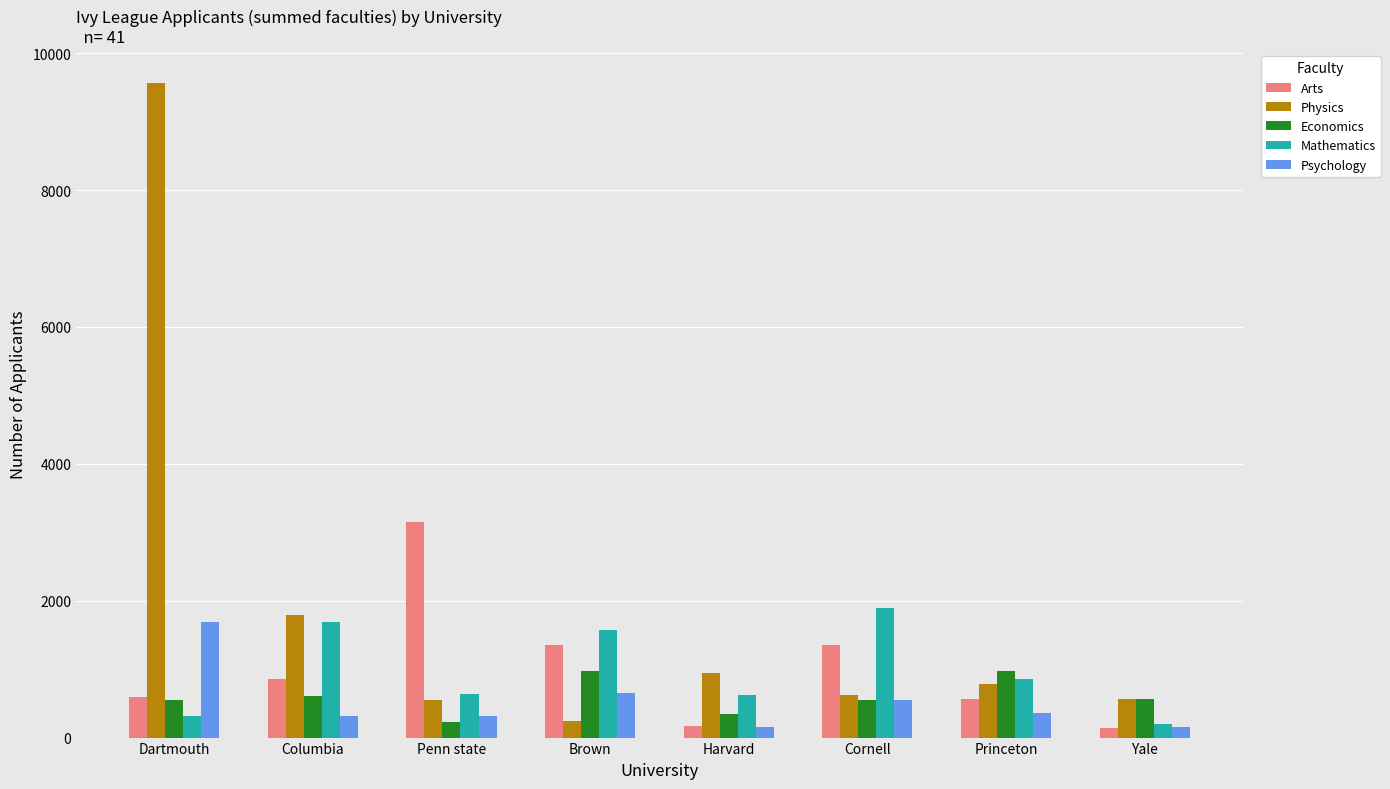

How many values in the Economics series are below 568?

4